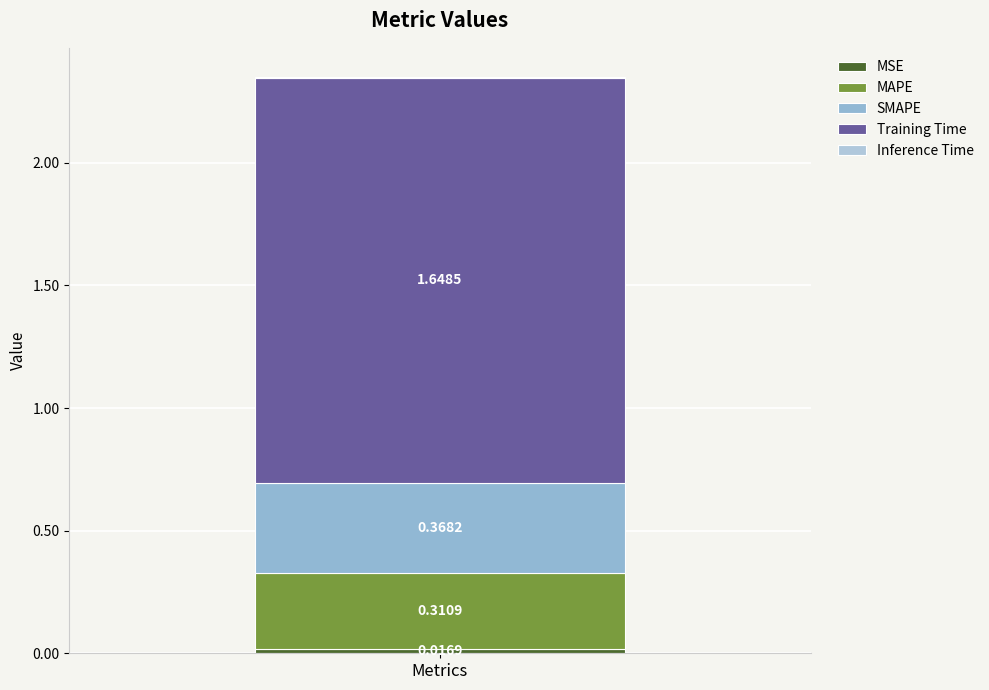

How many series are shown in this chart?

5